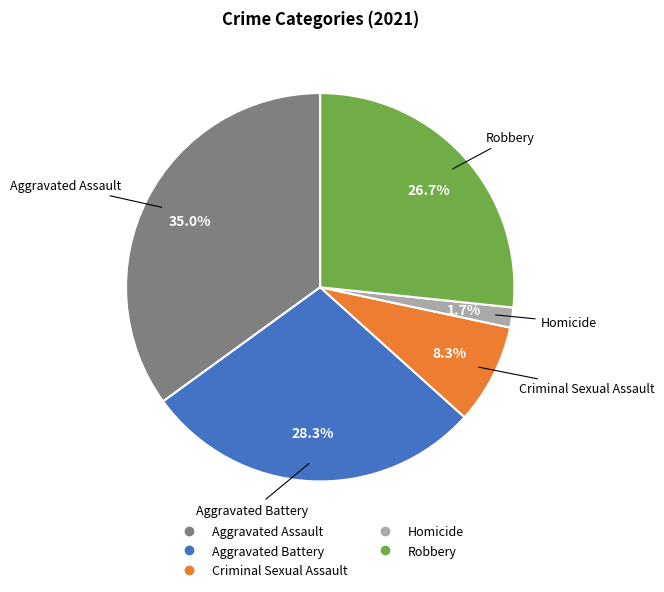

Does Homicide represent more than half of the total?

No